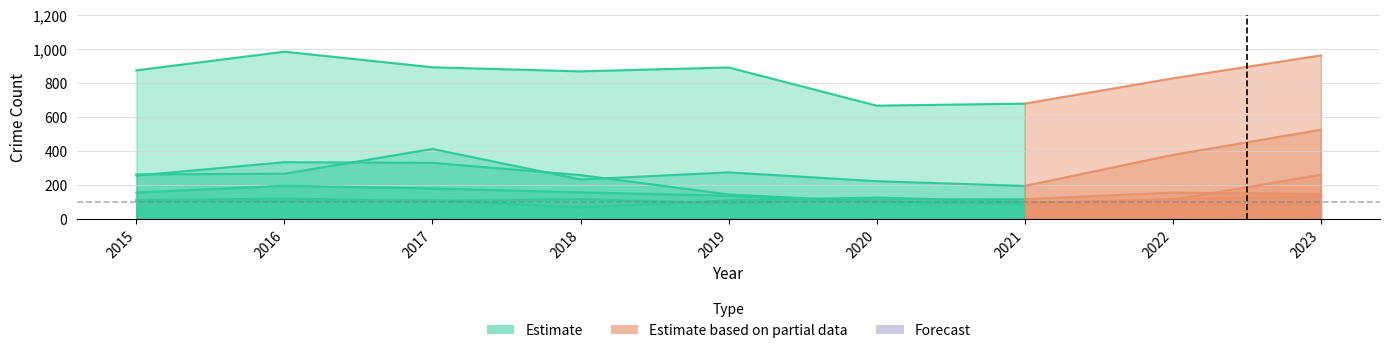

The Robbery series shows 154 at 2020. True or false?

False